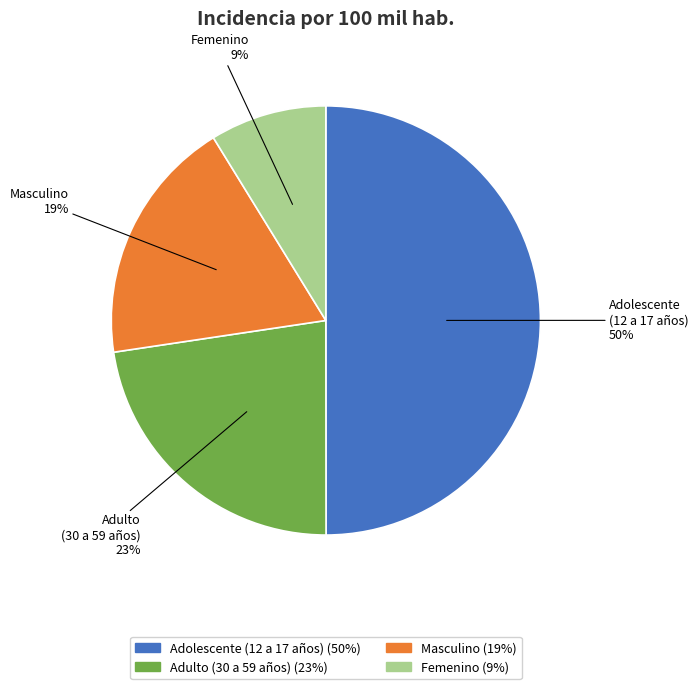

How many segments does this pie chart have?

4